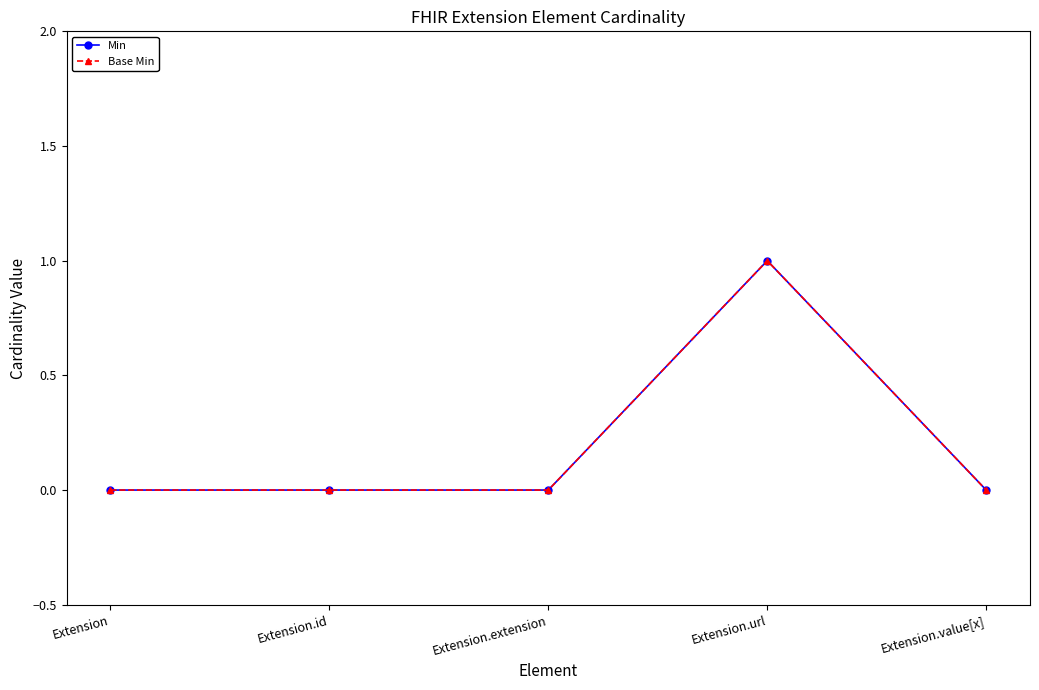

Rank the series by their maximum value, from lowest to highest.

Min, Base Min